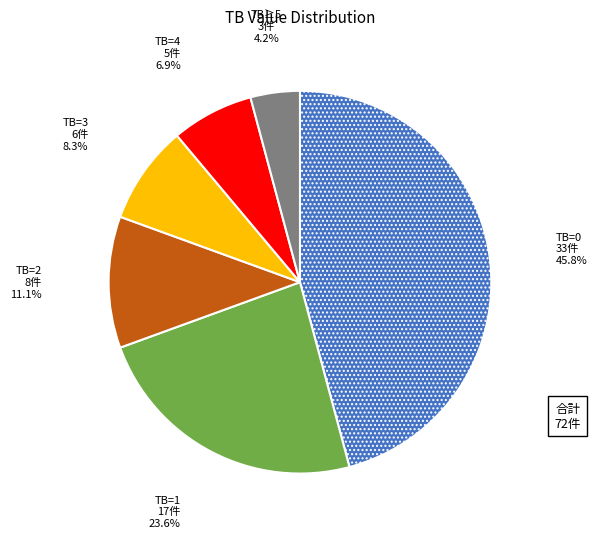

Count the number of slices in the pie.

6